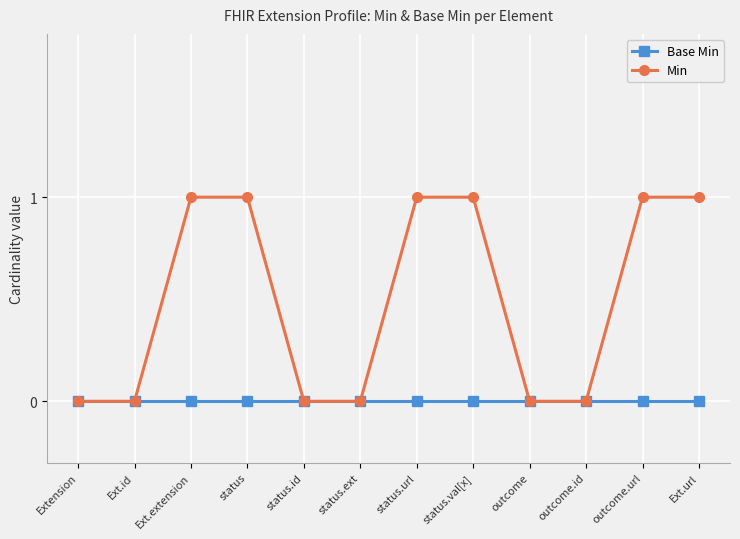

At Ext.extension, list the series in order from smallest to largest.

Base Min, Min